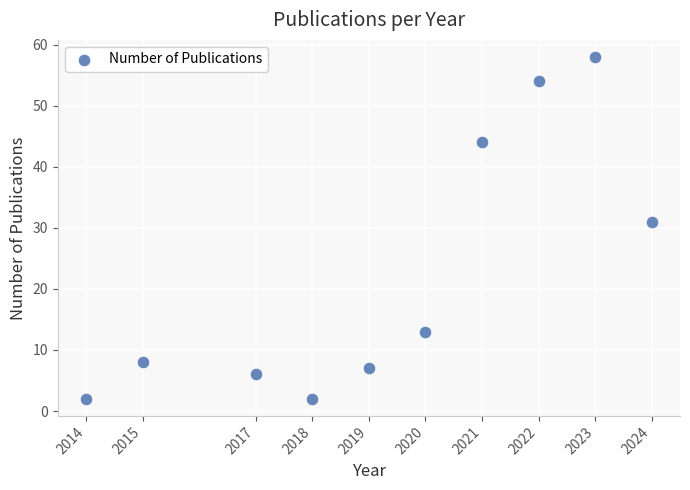

What is the range of X values (max minus min)?

10